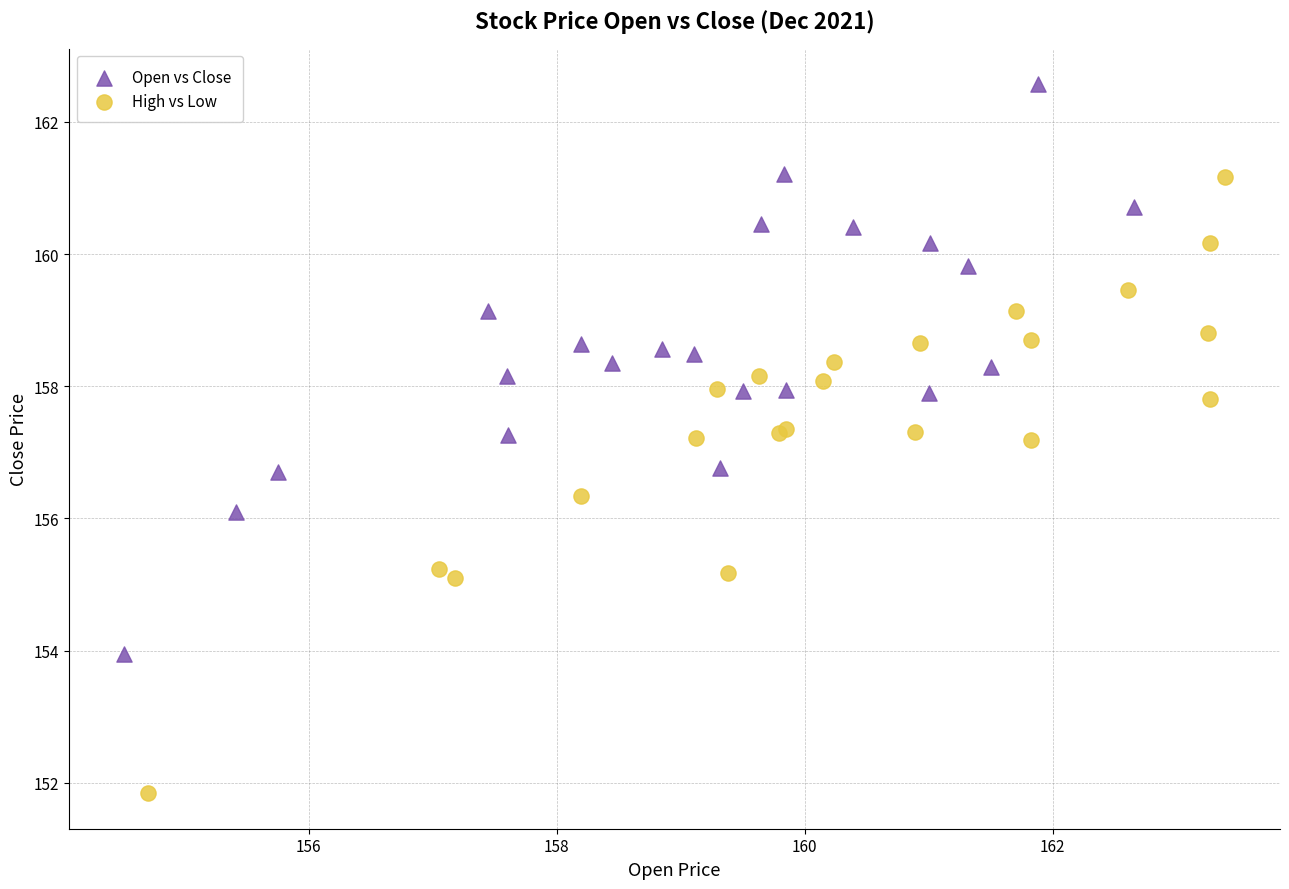

Which series has the widest spread of Y values?

High vs Low